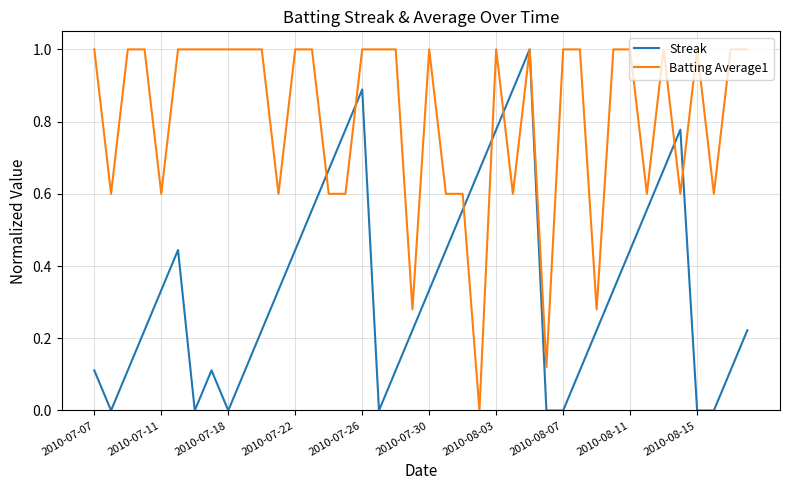

Which series has the largest total across all categories?

Batting Average1